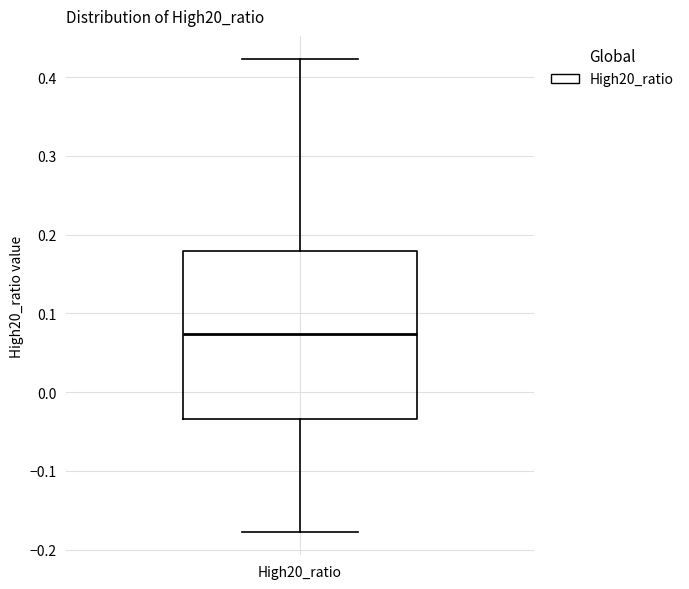

Transcribe this box plot: give where the median line is, the range the box spans, and where the two whiskers end, as read against the y-axis. The values are not printed on the chart, so give them approximately, as read against the axis.

median 0.07, box -0.03 to 0.18, whiskers -0.18 to 0.42